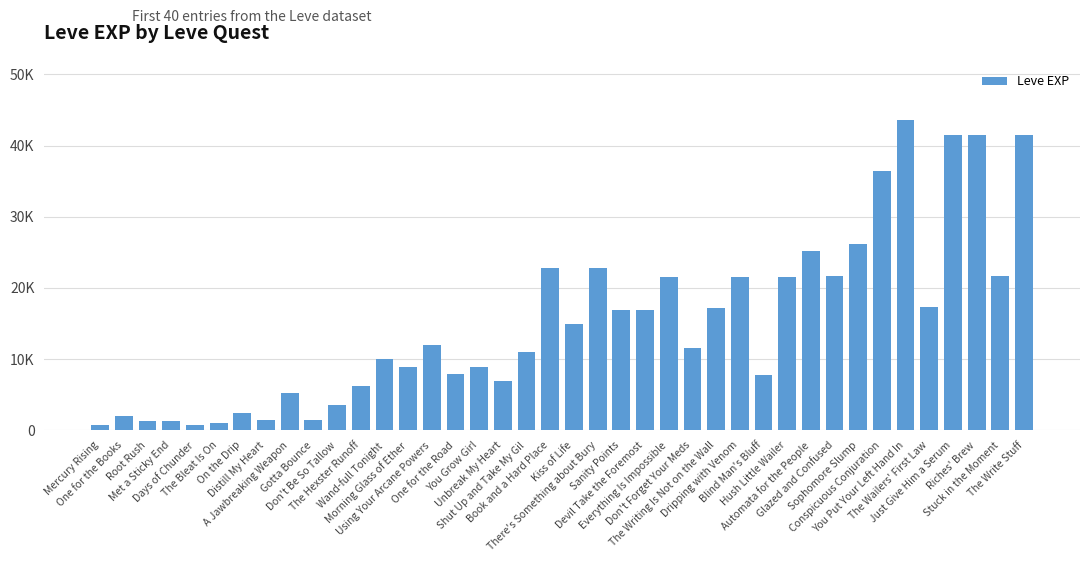

Reading left to right, list all the values displayed in this chart.

Mercury Rising=800	One for the Books=2040	Root Rush=1330	Met a Sticky End=1330	Days of Chunder=800	The Bleat Is On=980	On the Drip=2490	Distill My Heart=1420	A Jawbreaking Weapon=5220	Gotta Bounce=1420	Don't Be So Tallow=3600	The Hexster Runoff=6280	Wand-full Tonight=9990	Morning Glass of Ether=8930	Using Your Arcane Powers=12030	One for the Road=7880	You Grow Girl=8930	Unbreak My Heart=6880	Shut Up and Take My Gil=11040	Book and a Hard Place=22790	Kiss of Life=14920	There's Something about Bury=22790	Sanity Points=16920	Devil Take the Foremost=16920	Everything Is Impossible=21600	Don't Forget Your Meds=11560	The Writing Is Not on the Wall=17120	Dripping with Venom=21600	Blind Man's Bluff=7710	Hush Little Wailer=21600	Automata for the People=25250	Glazed and Confused=21650	Sophomore Slump=26160	Conspicuous Conjuration=36390	You Put Your Left Hand In=43600	The Wailers' First Law=17310	Just Give Him a Serum=41410	Riches' Brew=41410	Stuck in the Moment=21740	The Write Stuff=41410